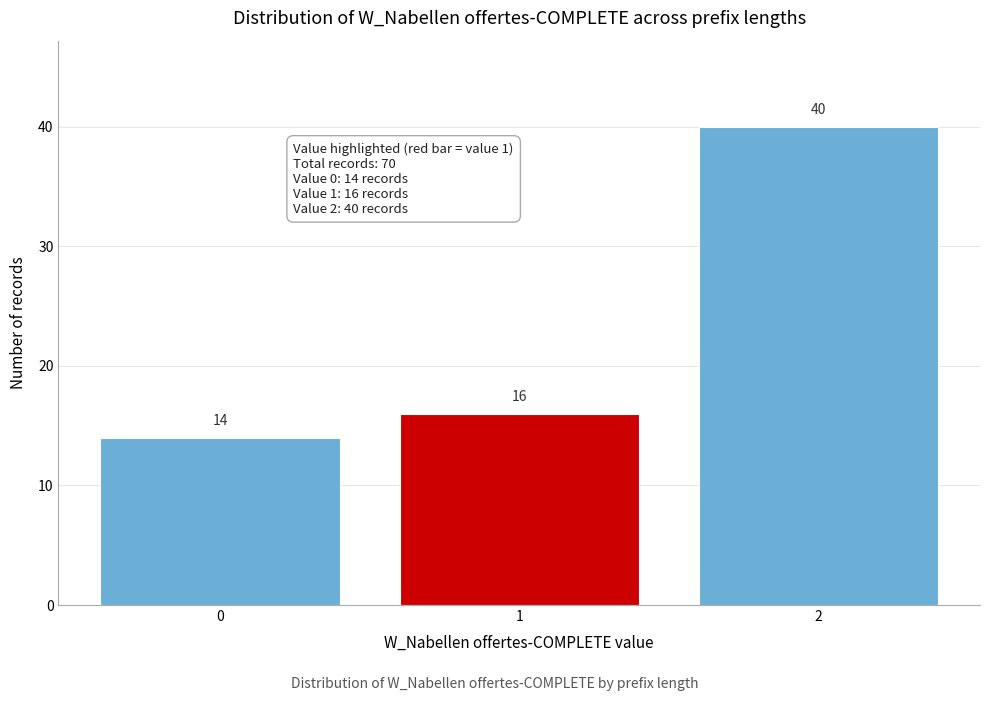

Reading right to left, extract all data points from this chart.

40	16	14